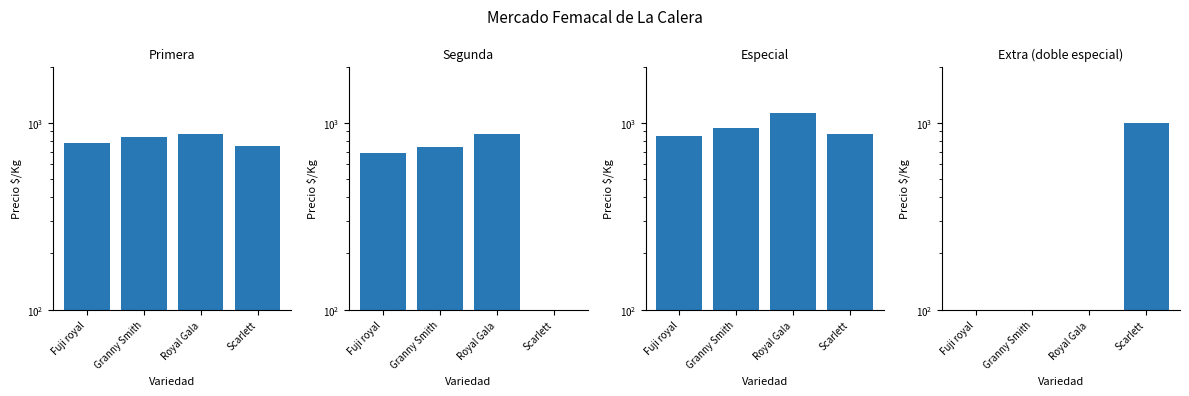

Which series has the largest total across all categories?

Especial